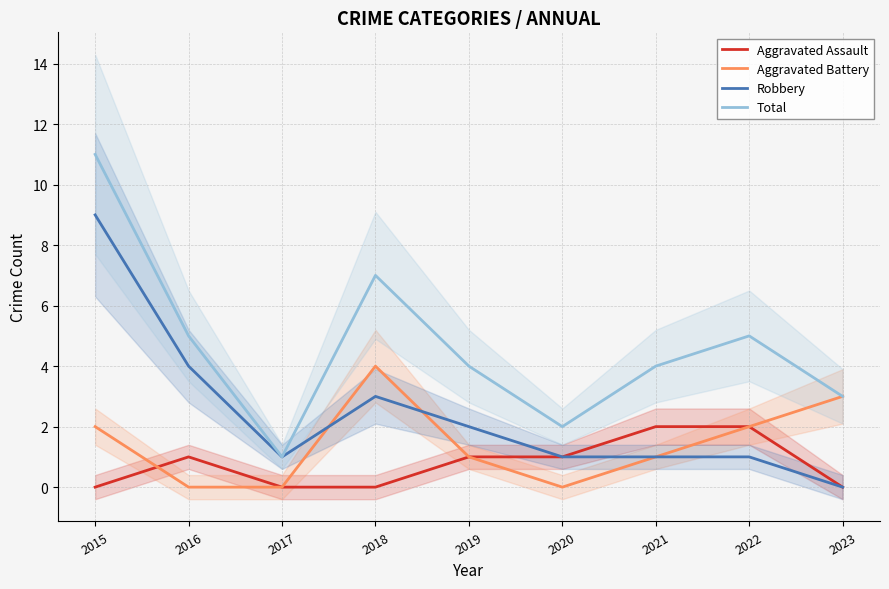

Is this an area chart (filled region under the line)?

No